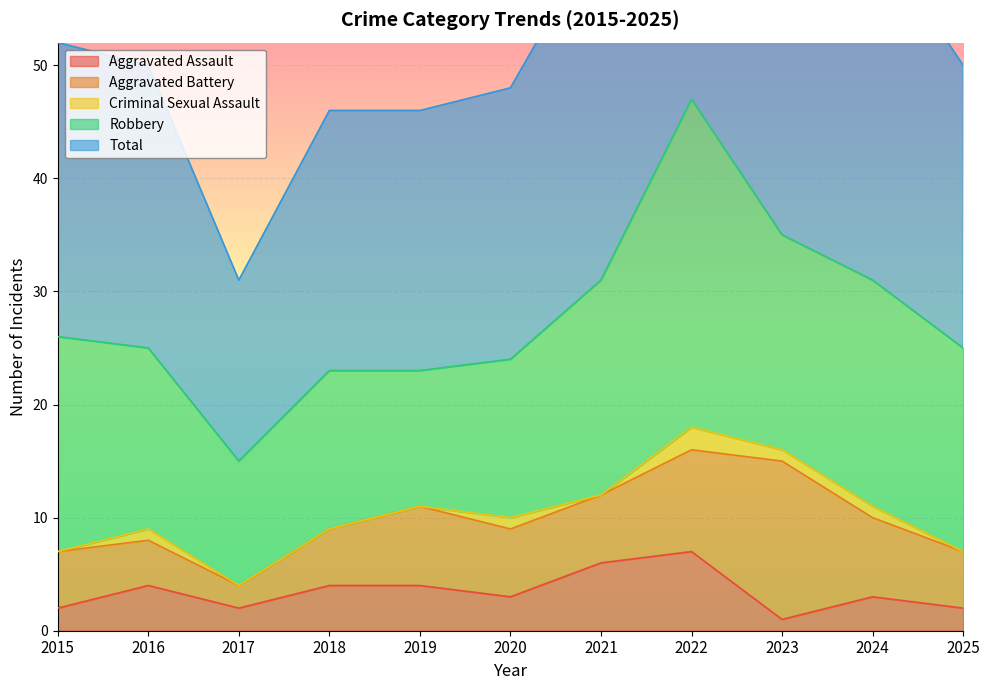

What is the sum of all Total values?

306